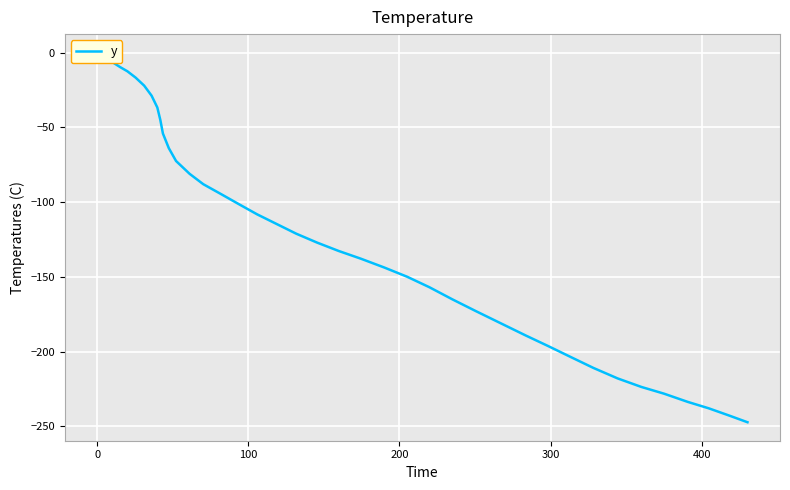

The value at 14 is -19.9. True or false?

False